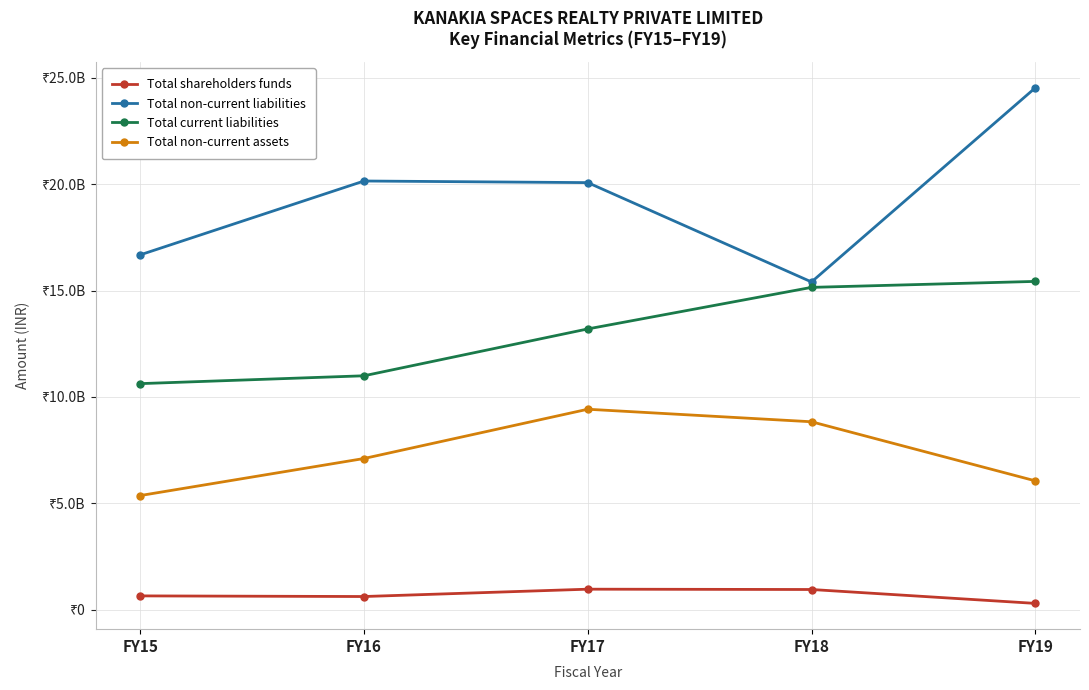

Does the chart have visible grid lines?

Yes